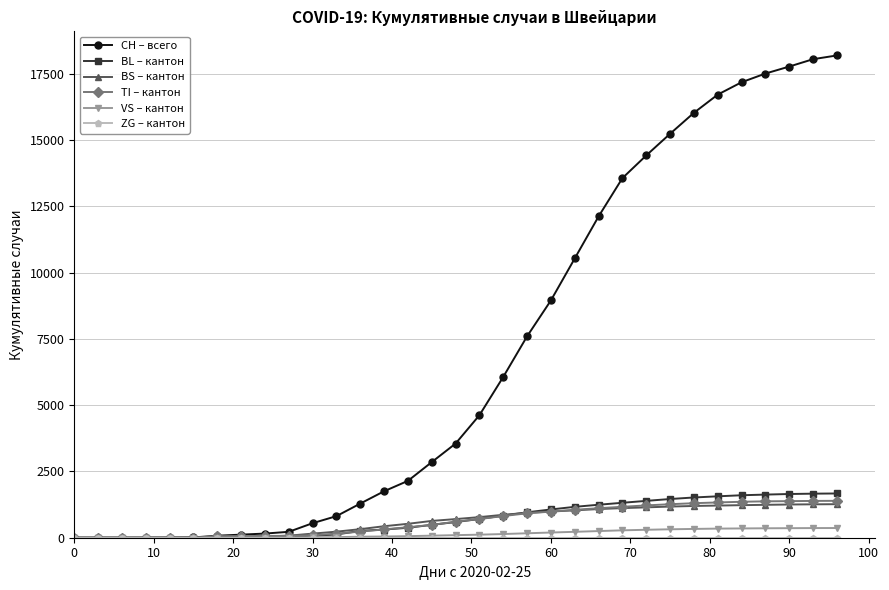

At how many categories does at least one series exceed 6863?

14